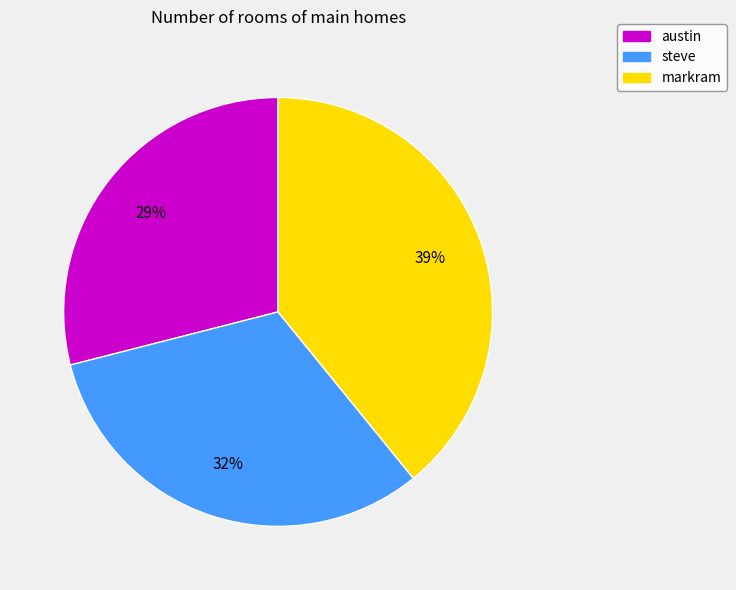

The austin slice represents 38% of the pie. True or false?

False